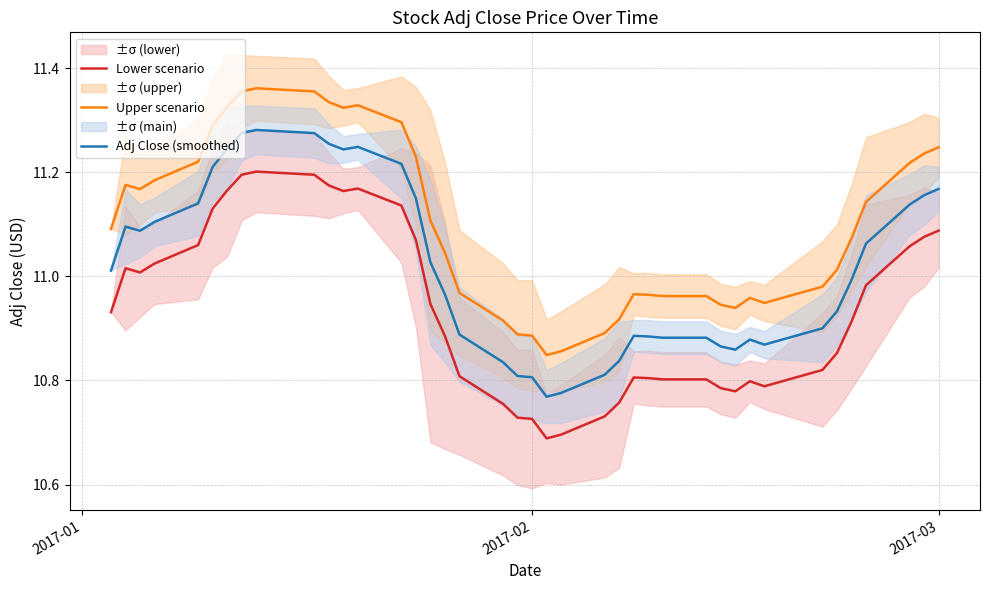

True or false: Upper scenario and Adj Close (smoothed) intersect in this chart.

False